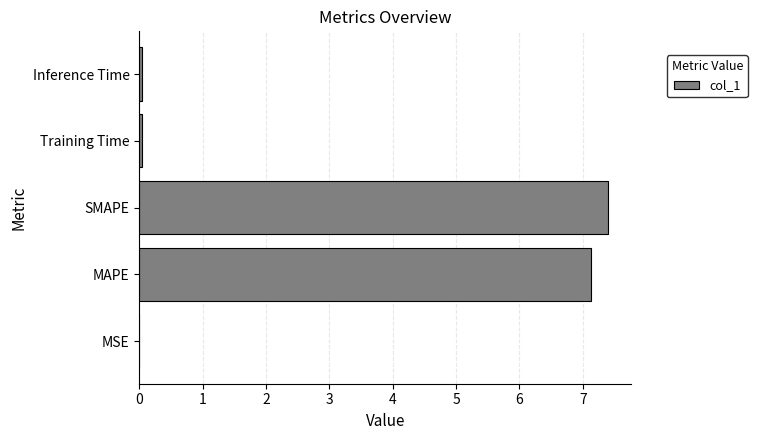

What is the sum of all values?

14.6